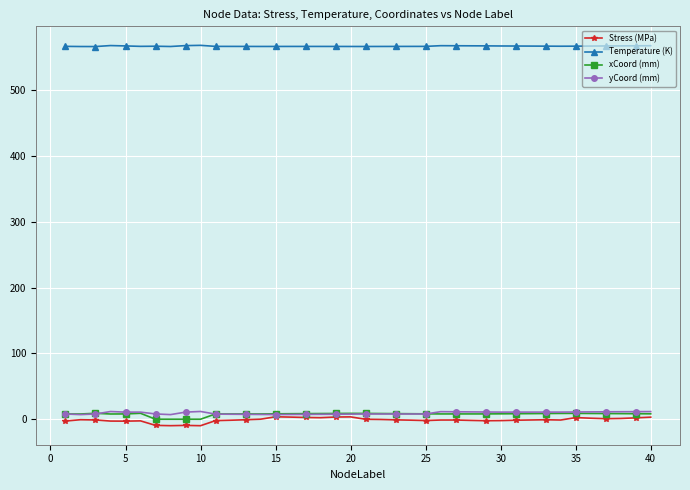

What is the minimum value for yCoord (mm)?

7.0